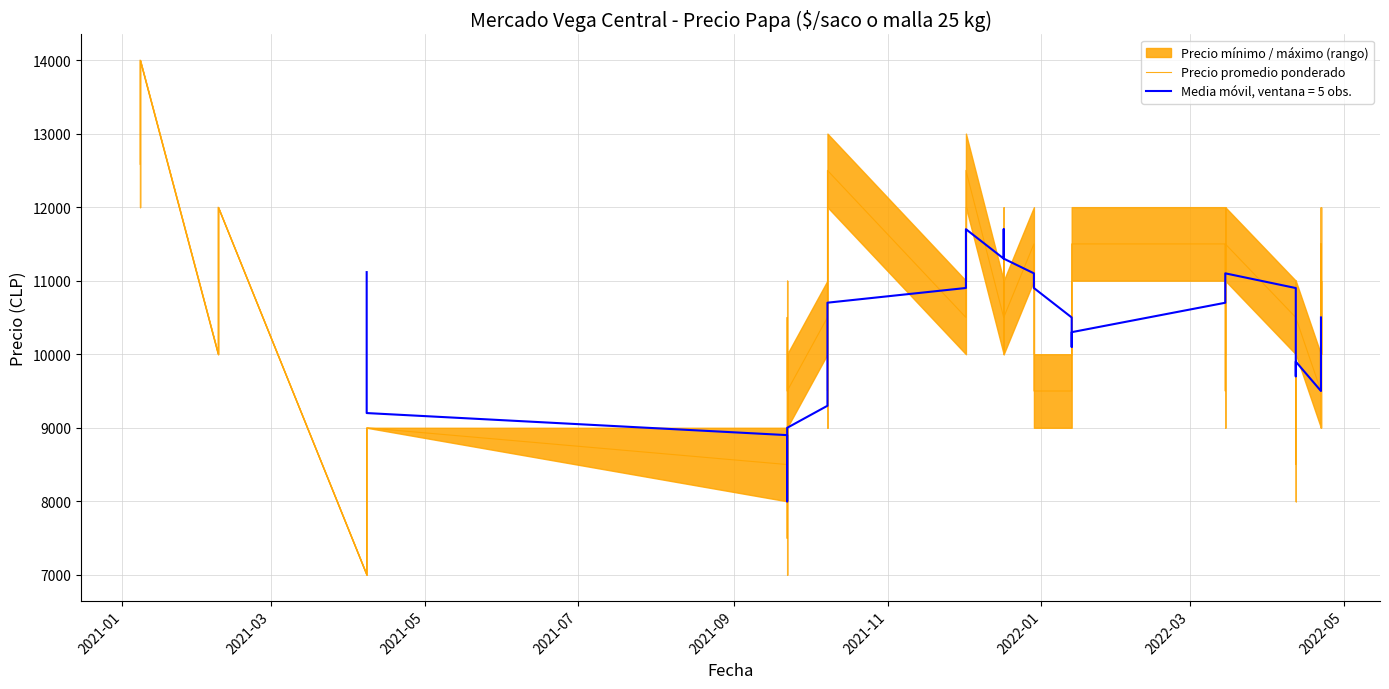

True or false: the data has more than 0 interior local peaks.

True